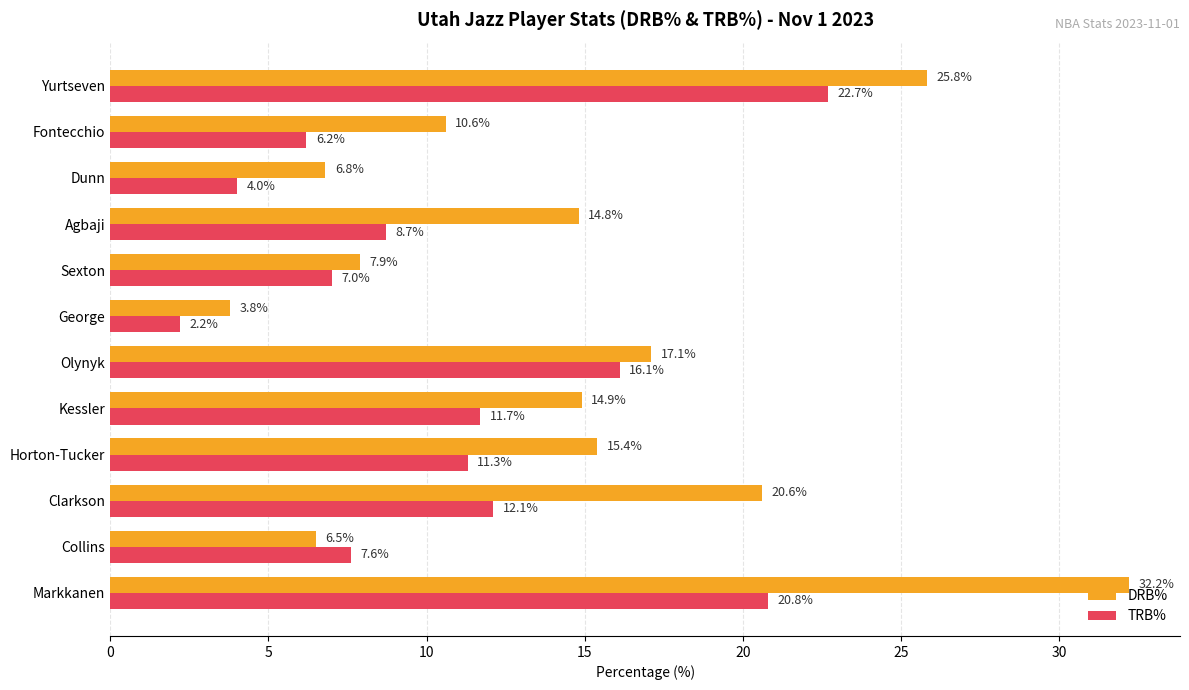

What is the sum of all TRB% values?

130.4